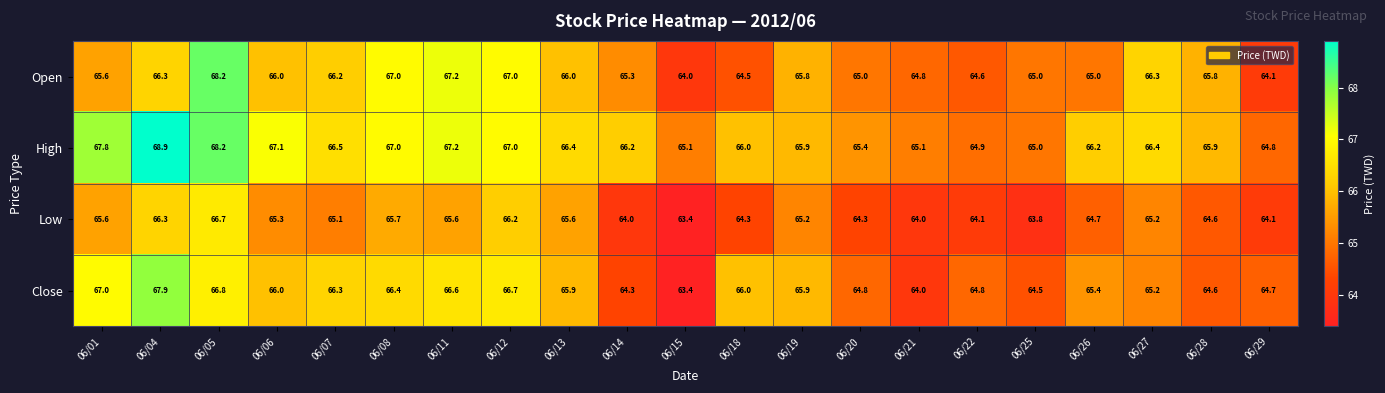

What value does the Open series have at 06/14?

65.3